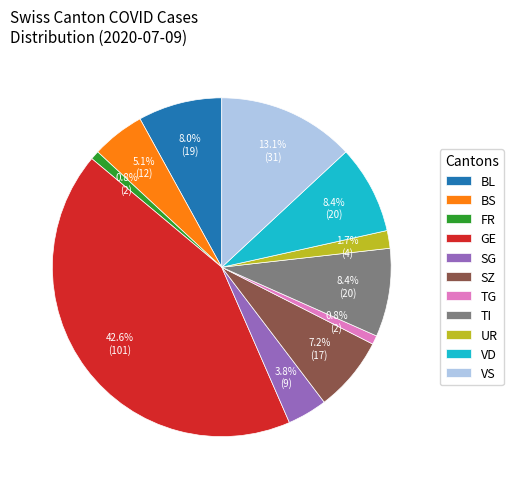

Is it true that TI is 1% of the pie?

False